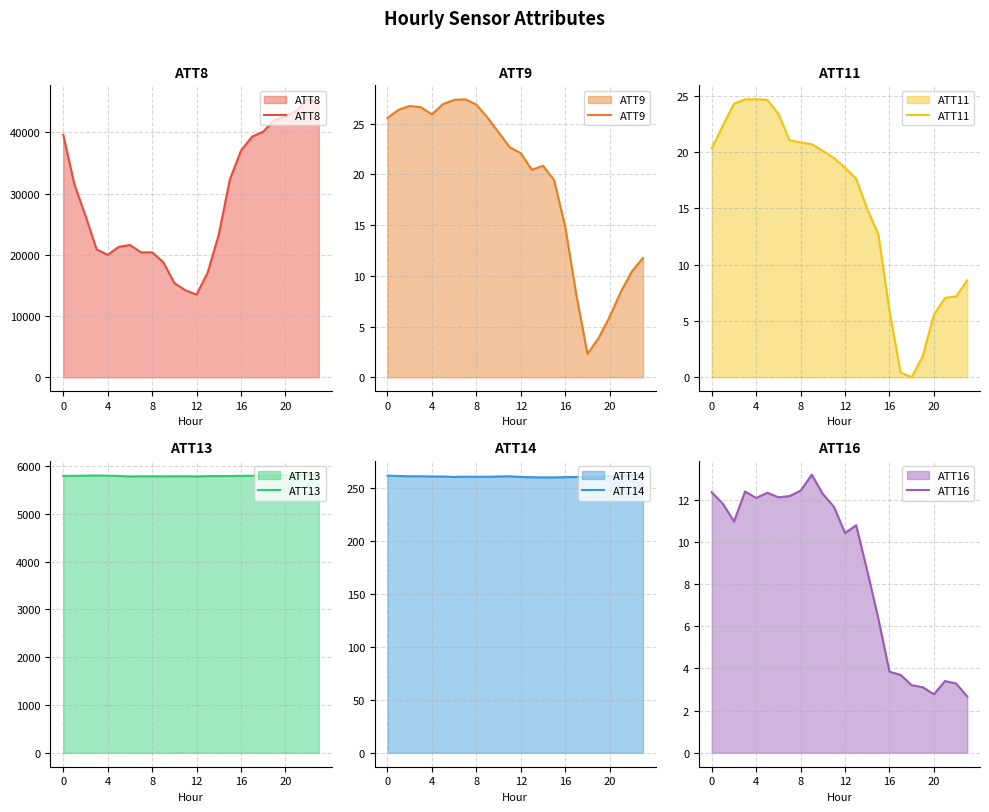

What is the difference between the ATT8 values at 12 and 16?

23500